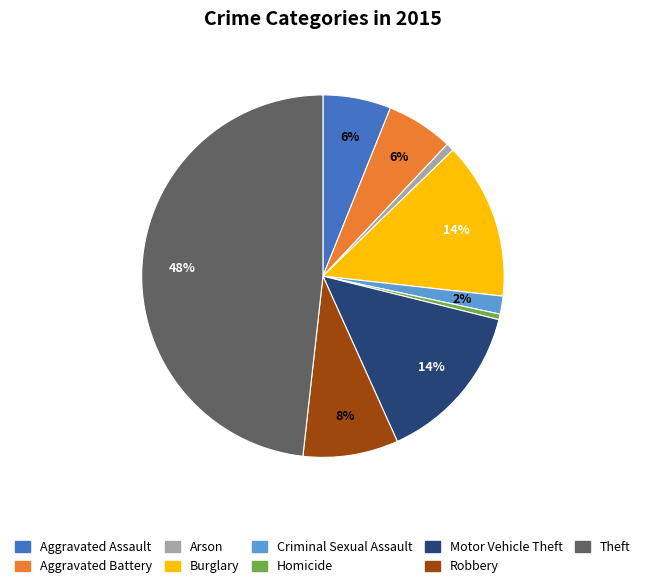

To the nearest percent, what is the average slice percentage?

11%